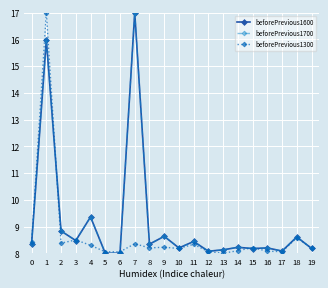

Does the chart have visible grid lines?

Yes